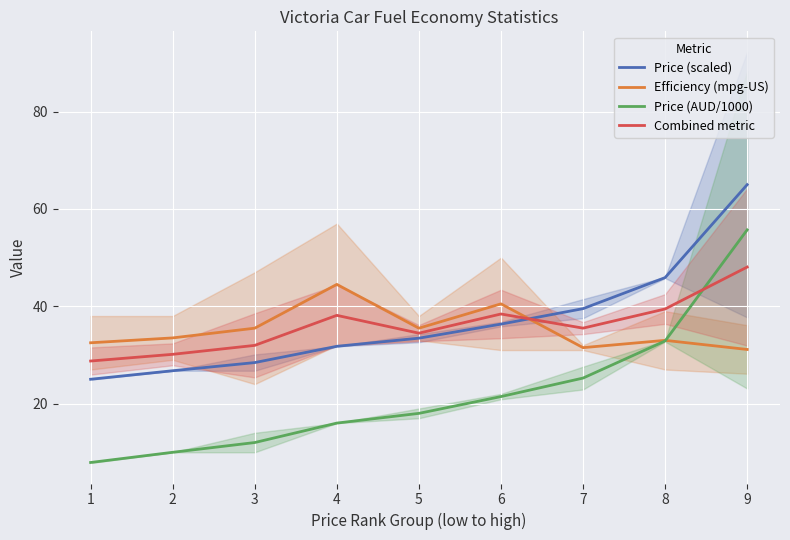

The Price (scaled) series shows 48.1 at 2. True or false?

False